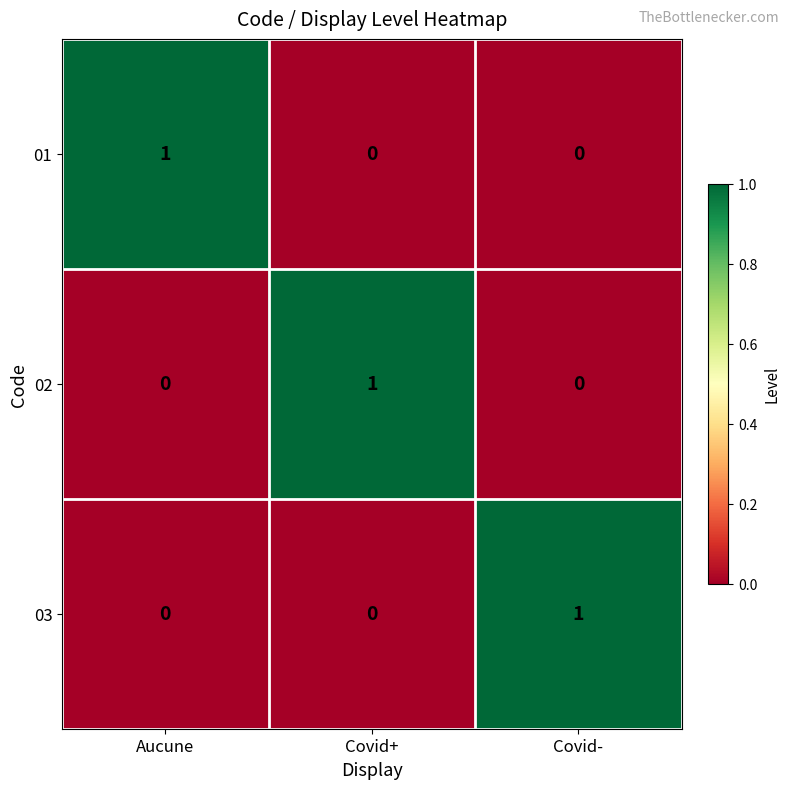

Is it true that 01 equals 0 at Covid+?

True